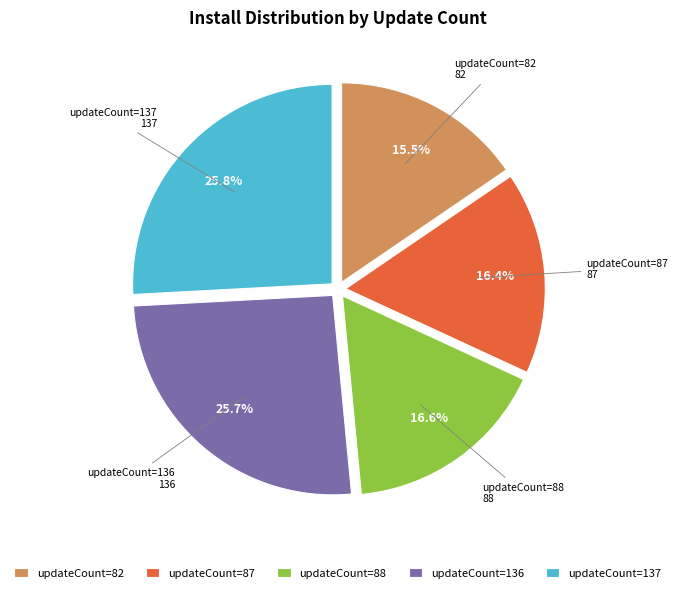

What percentage is the updateCount=137 slice, to the nearest percent?

26%